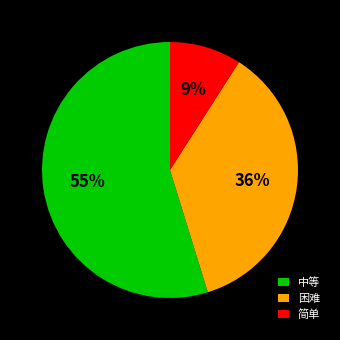

Is there a majority slice in this chart?

Yes